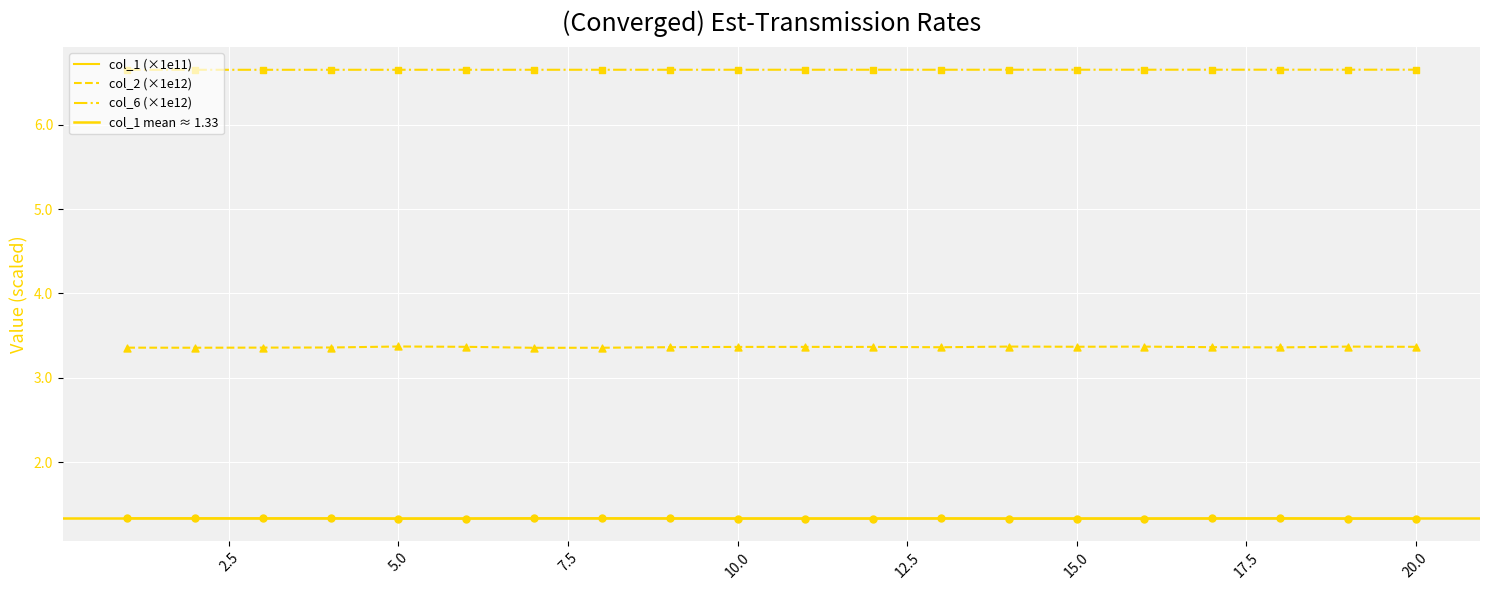

At how many categories does at least one series exceed 1?

20